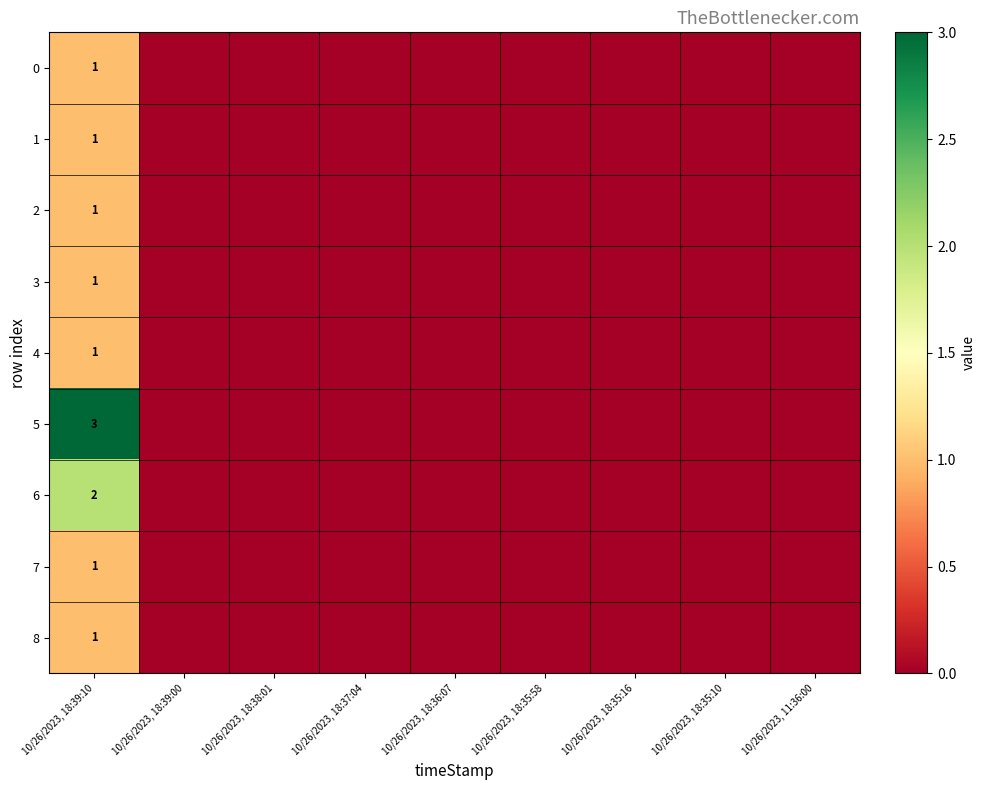

Is it true that 3 equals 2 at 10/26/2023, 18:39:10?

False